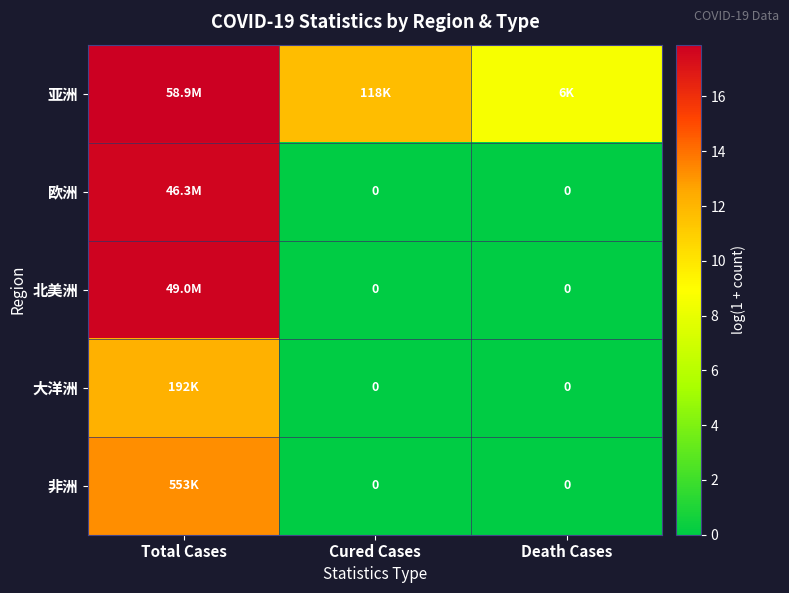

Which category has the highest value in the 北美洲 series?

Total Cases